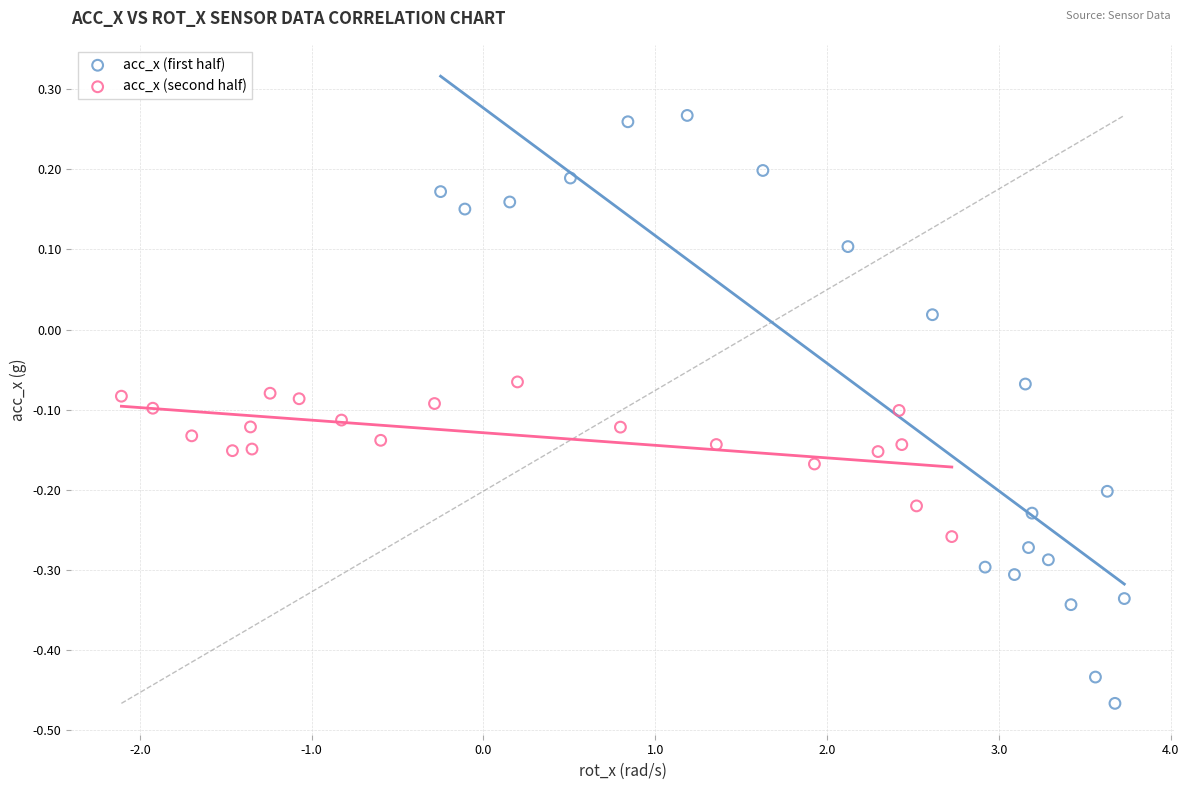

Which series has the largest Y range (max minus min)?

acc_x (first half)